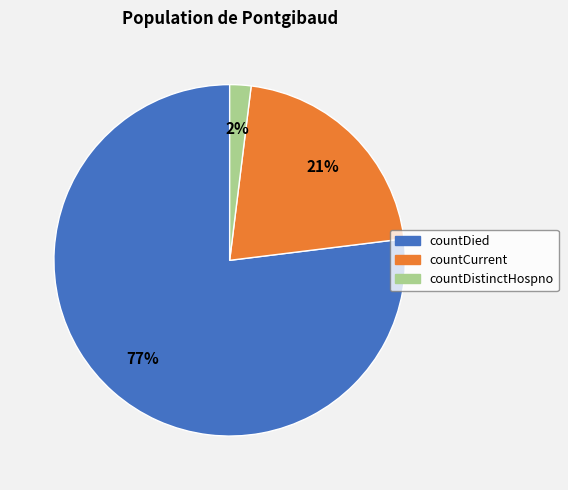

To the nearest percent, what portion does countDistinctHospno represent?

2%